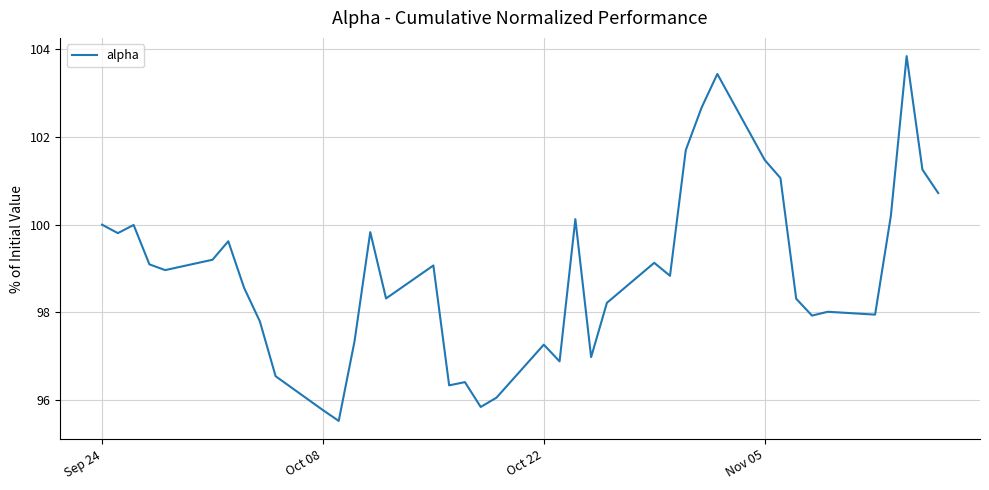

What is the average value?

98.9